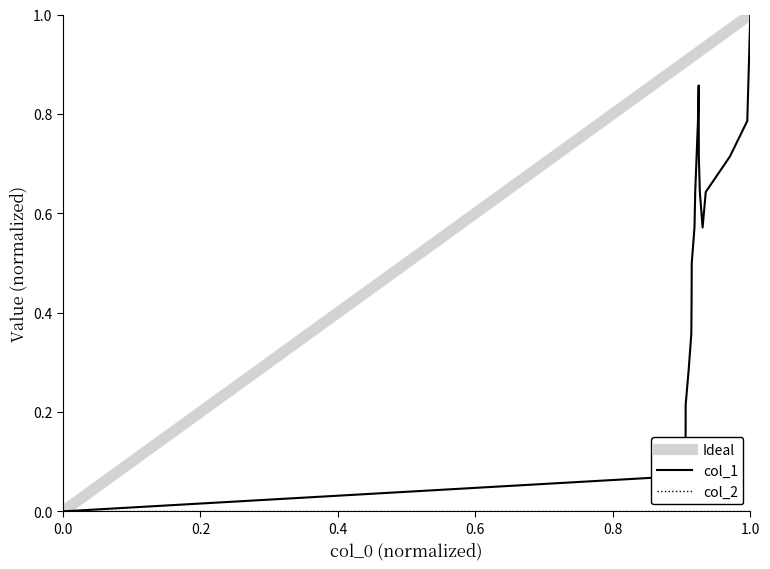

Is it true that the value at 1440561861 is 0.6?

True